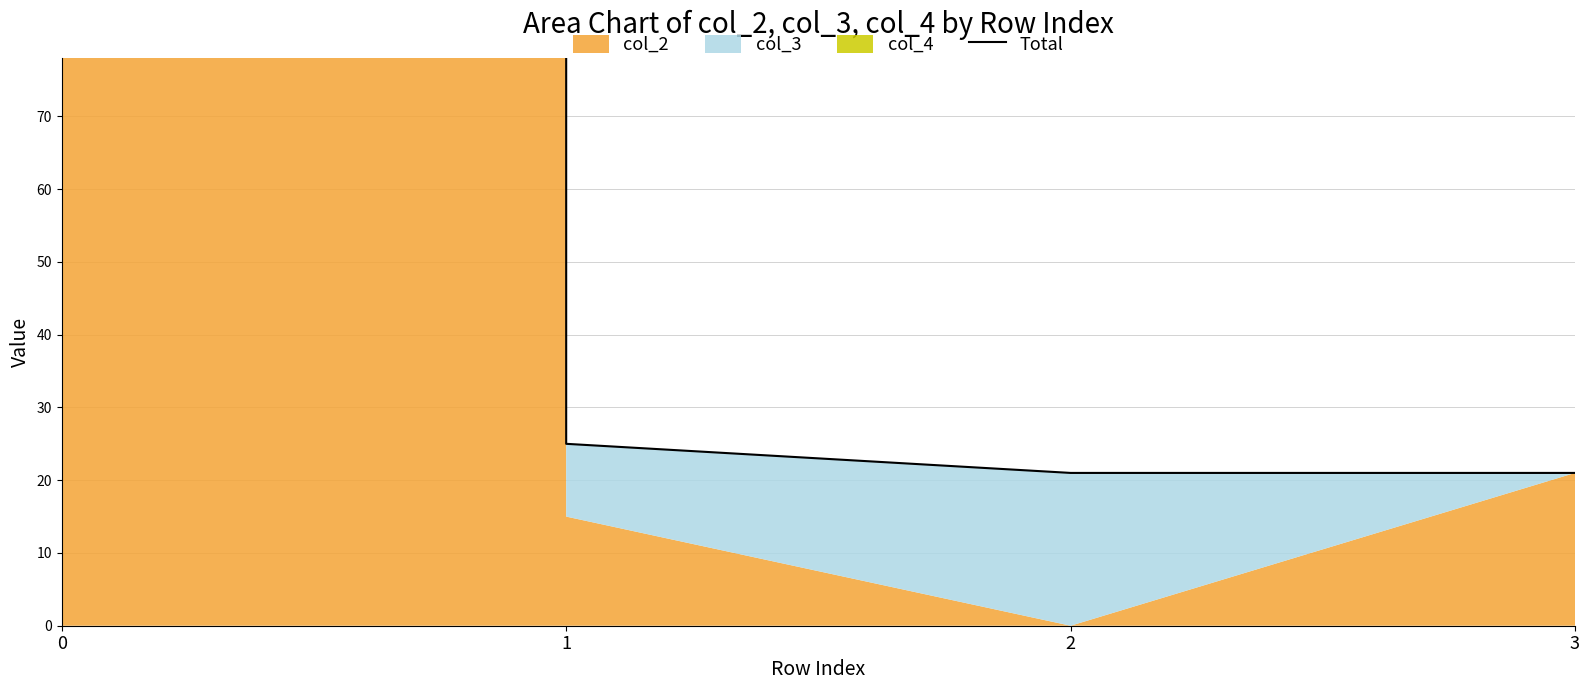

What is the sum of all values?

870240114418146944